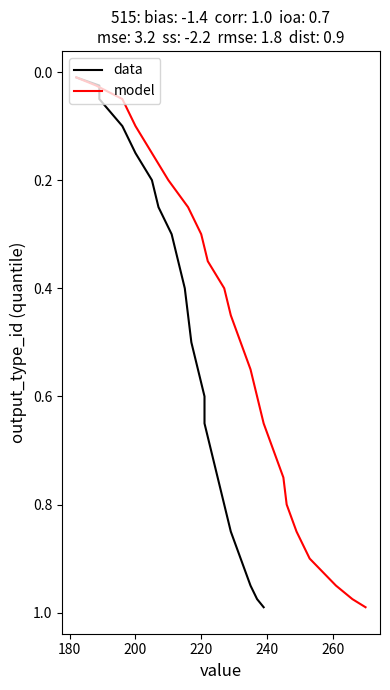

The model series shows 0.3 at 220. True or false?

True